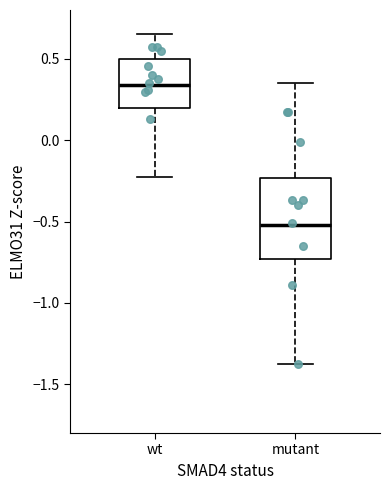

Where is the lower edge of the box for wt on the y-axis? The values are not printed on the chart, so give them approximately, as read against the axis.

0.20